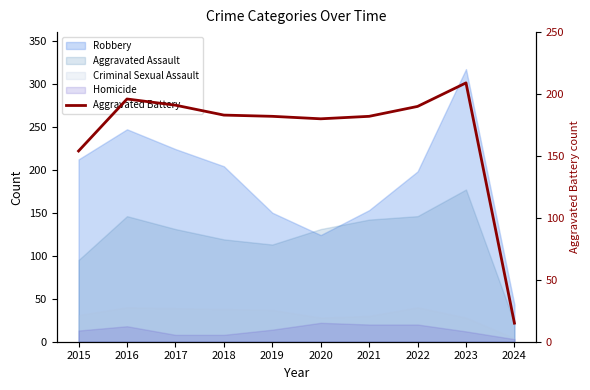

What is the sum of the values at 2016 and 2021?

378